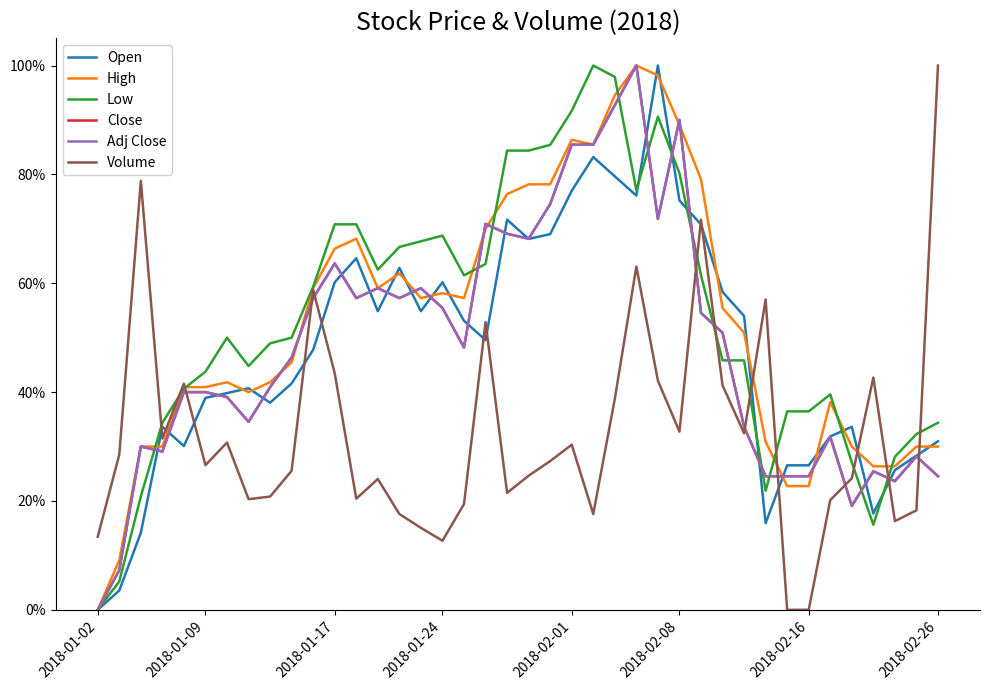

Is this an area chart (filled region under the line)?

No